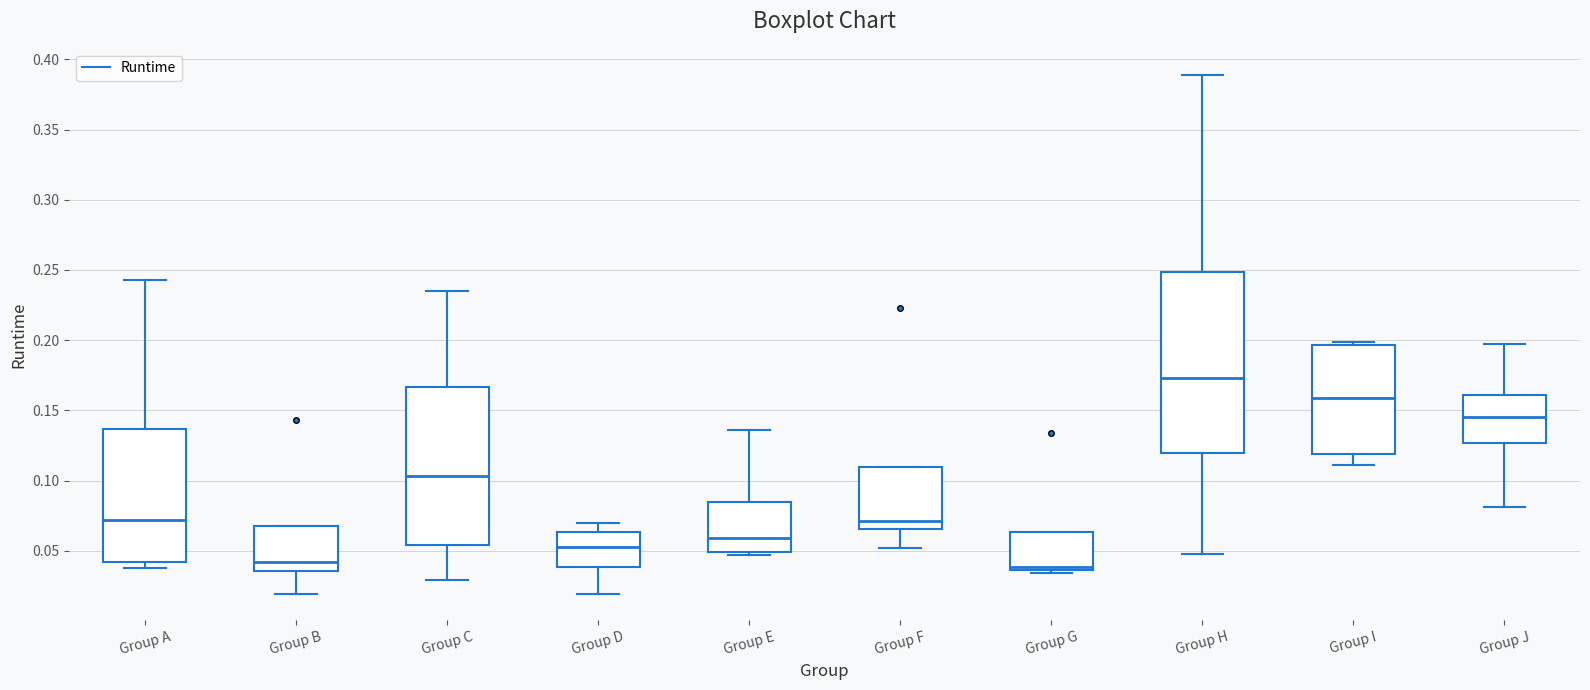

Where does the lower whisker of the box for Group H end on the y-axis? The values are not printed on the chart, so give them approximately, as read against the axis.

0.050